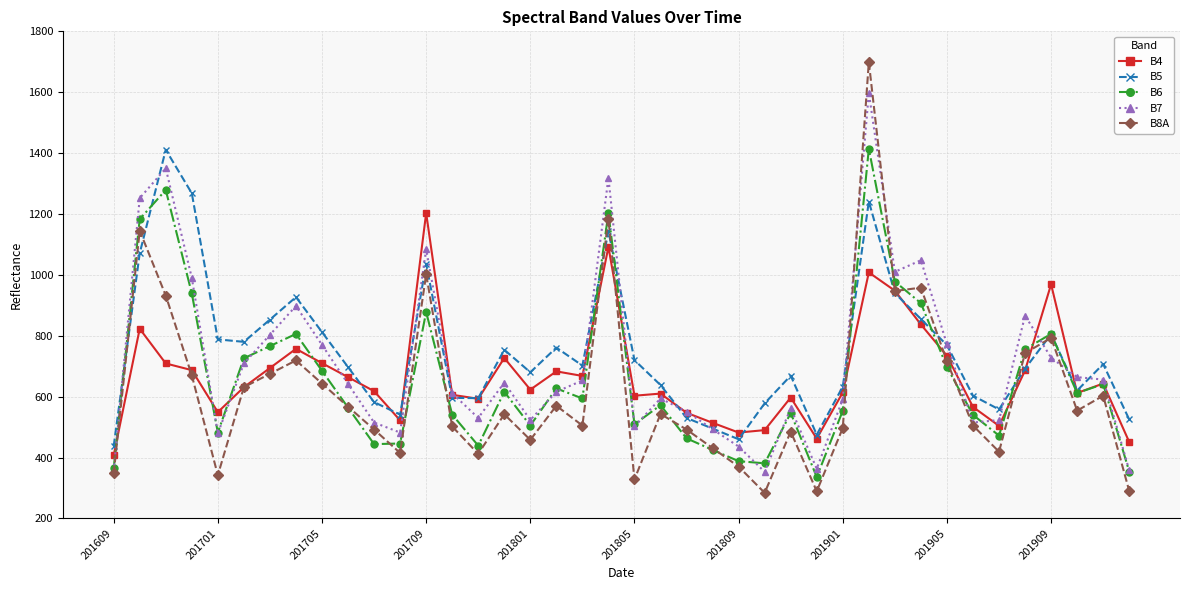

What are all the series names shown in the legend?

B4, B5, B6, B7, B8A